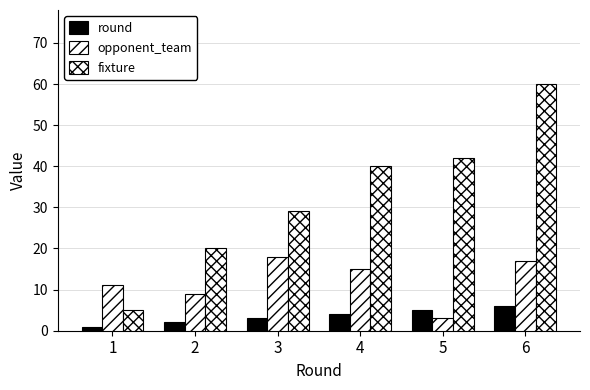

At how many categories does at least one series exceed 5?

6